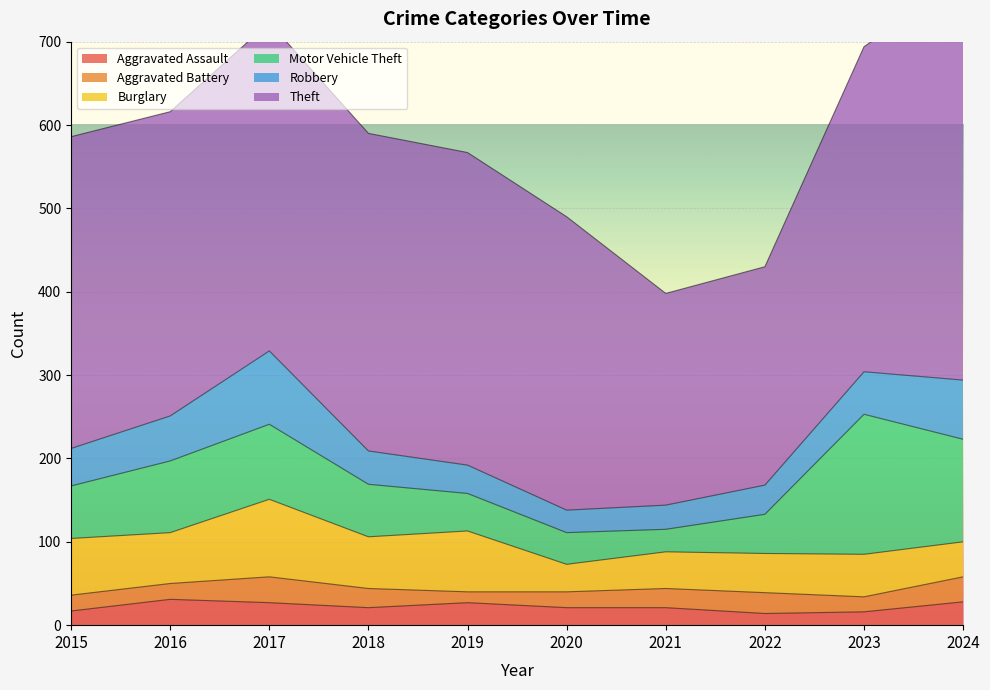

How many interior local peaks does the Aggravated Battery series have?

2